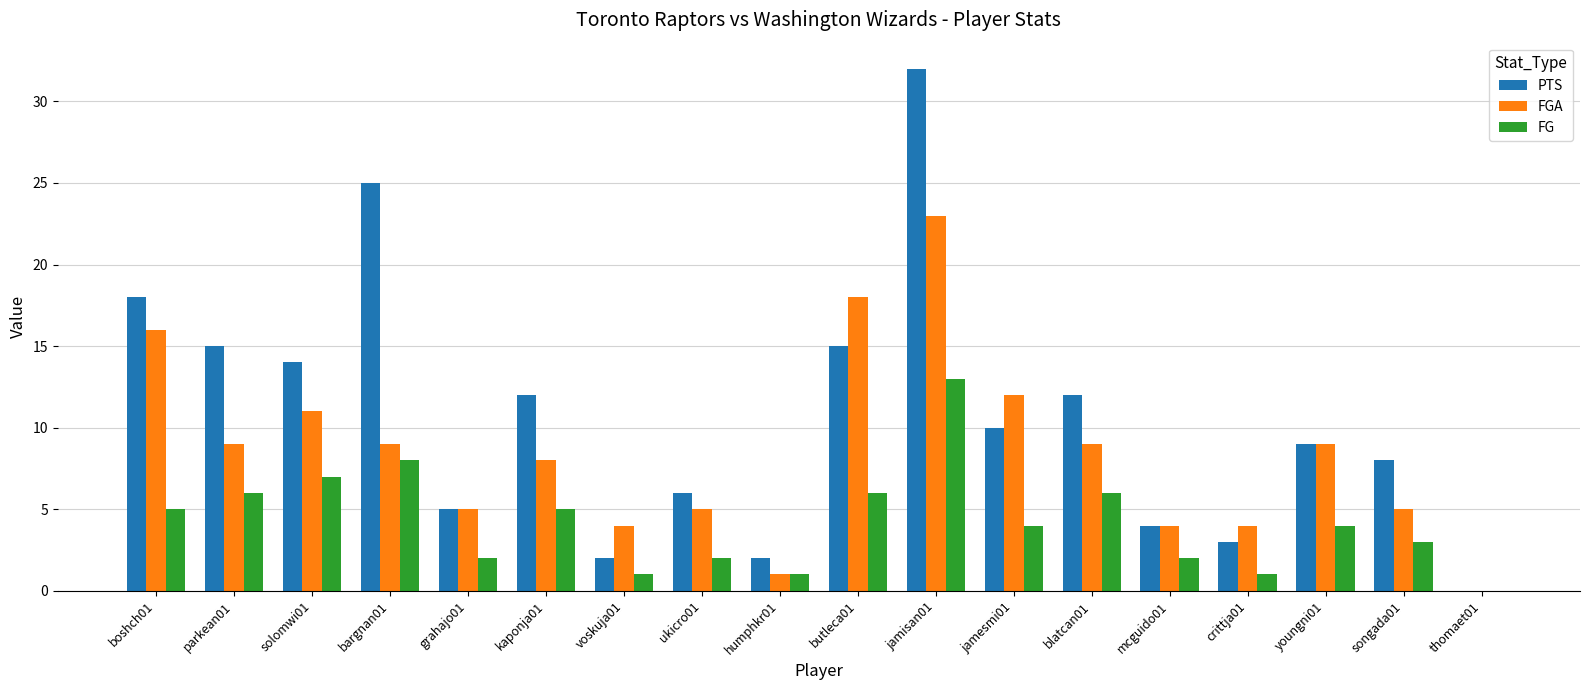

True or false: FGA has a value of 6 at youngni01.

False